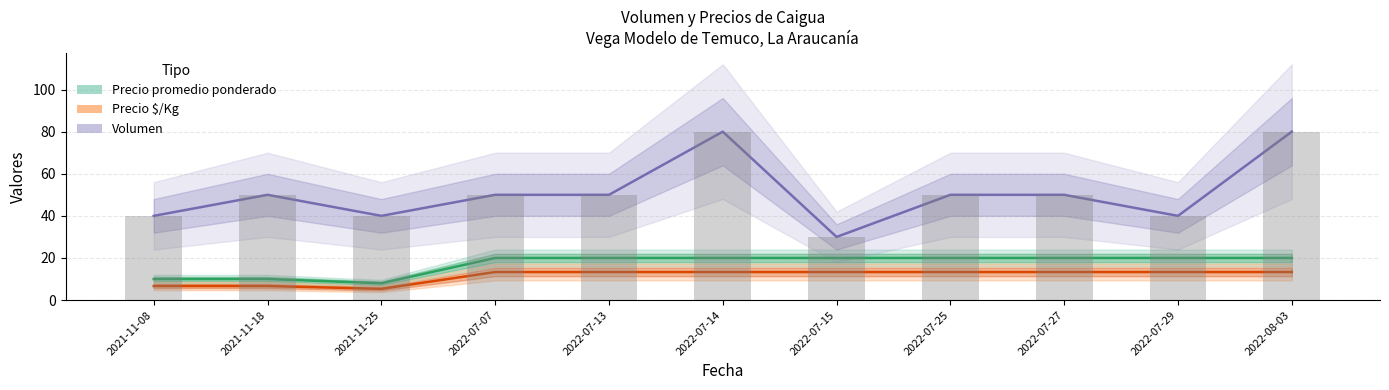

Reading left to right, extract all data points from this chart.

Precio promedio ponderado (miles $): 10.0	10.0	8.0	20.0	20.0	20.0	20.0	20.0	20.0	20.0	20.0
Precio $/Kg (÷100): 6.7	6.7	5.3	13.3	13.3	13.3	13.3	13.3	13.3	13.3	13.3
Volumen: 40.0	50.0	40.0	50.0	50.0	80.0	30.0	50.0	50.0	40.0	80.0